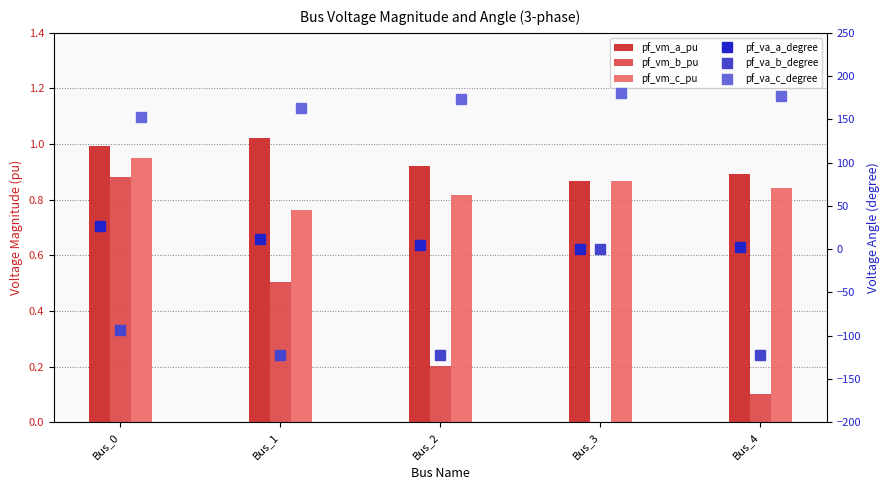

At how many categories does at least one series exceed -26?

5